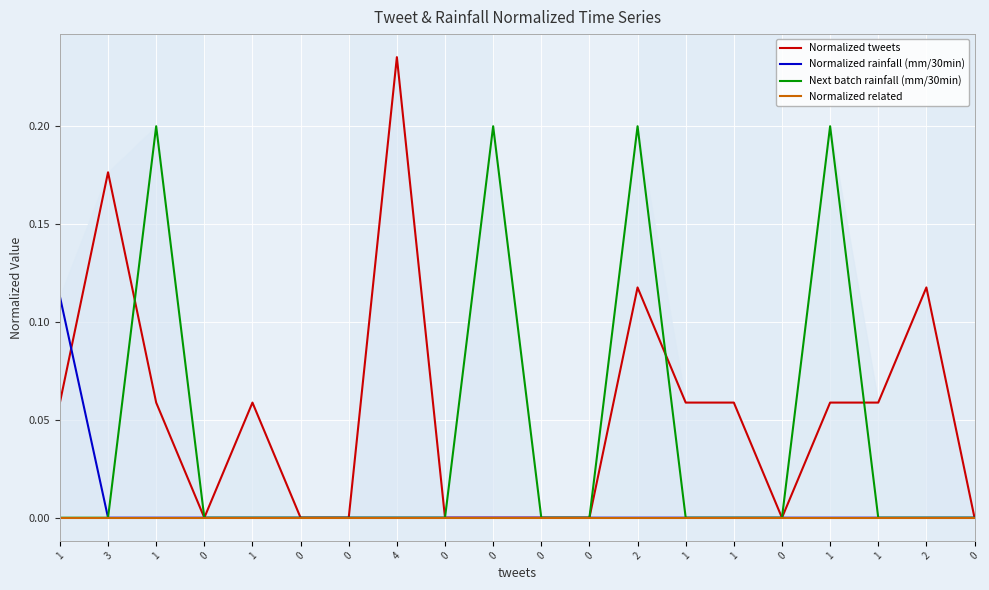

How many values in the Normalized rainfall (mm/30min) series exceed 0?

1